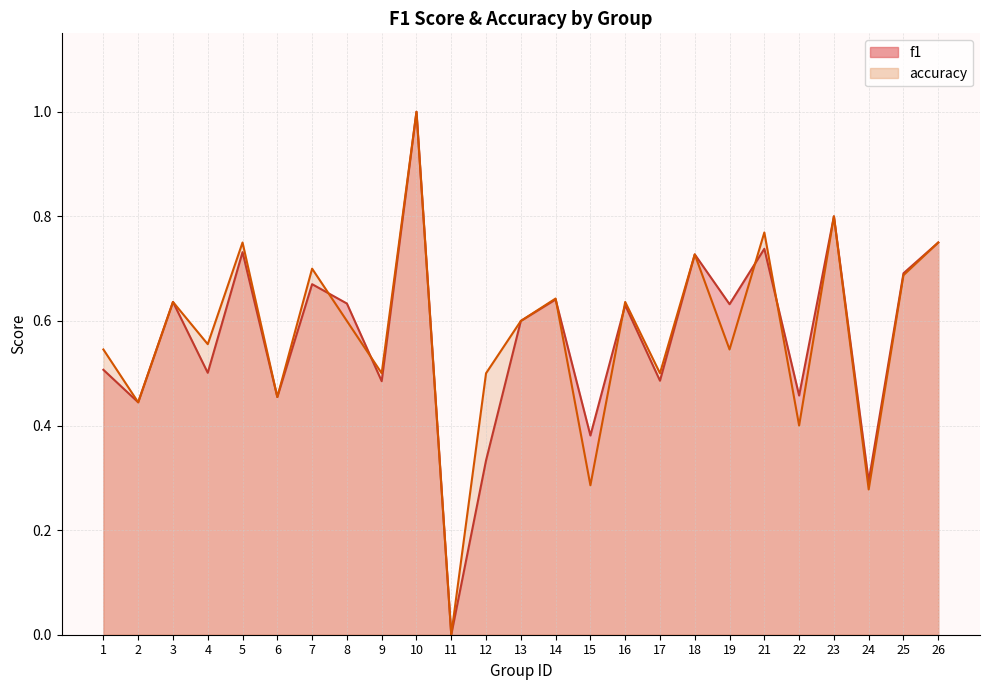

Which series ends up on top after the final intersection of f1 and accuracy?

f1